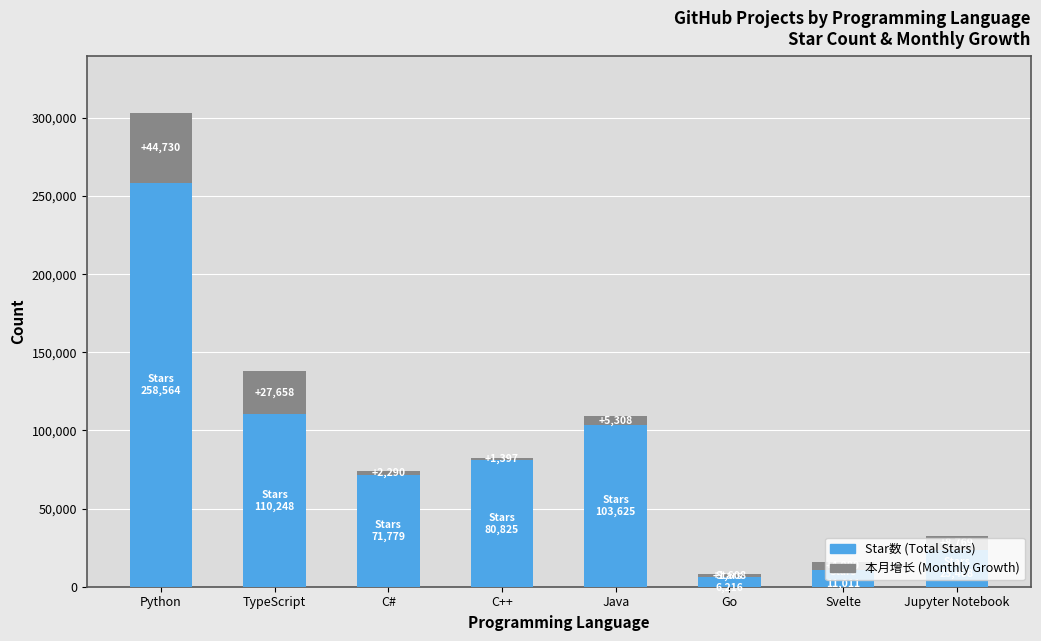

At which category is the sum across all series the highest?

Python